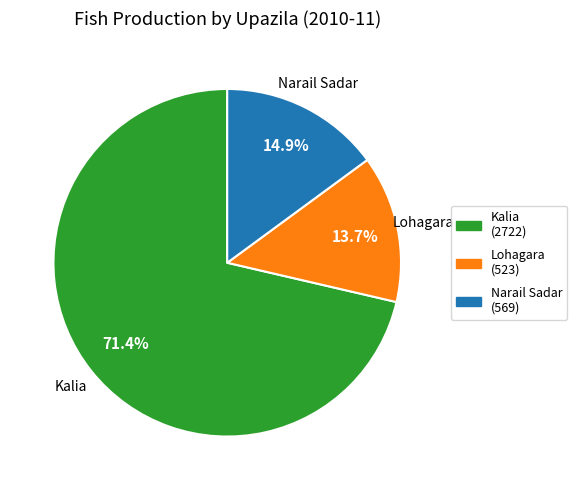

What is the smallest slice in the pie chart?

Lohagara